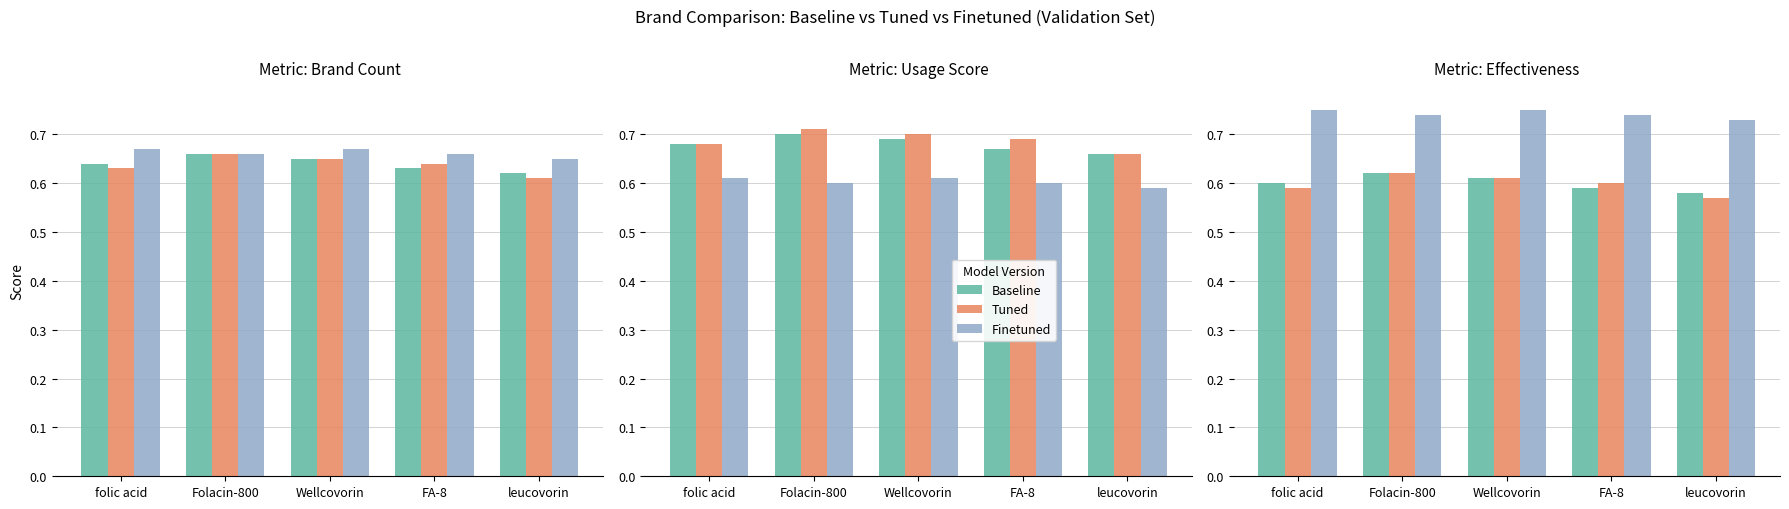

What is the label of the 3rd bar from the left?

Wellcovorin